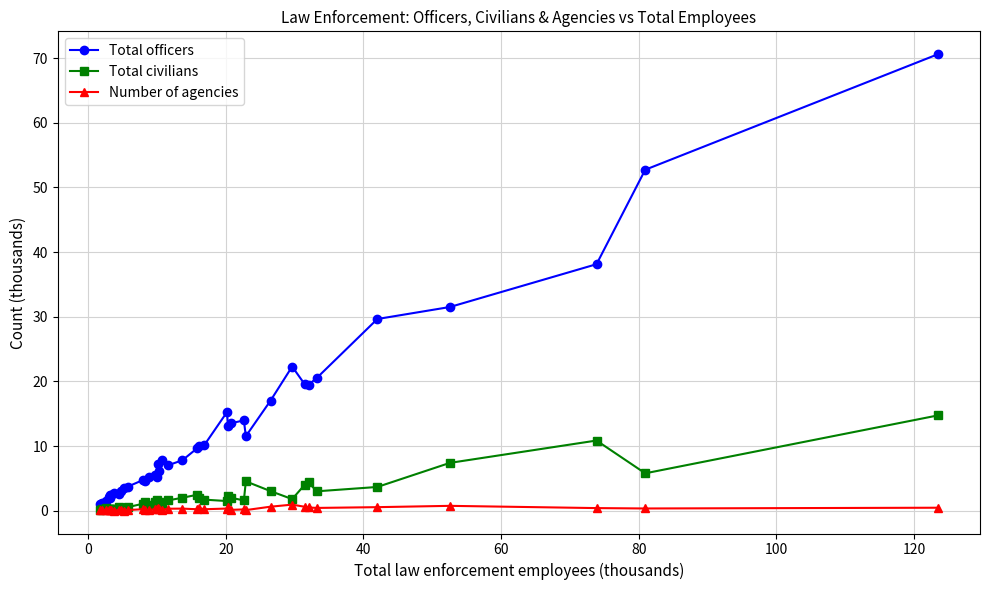

List the series in order of their peak value, lowest first.

Number of agencies, Total civilians, Total officers